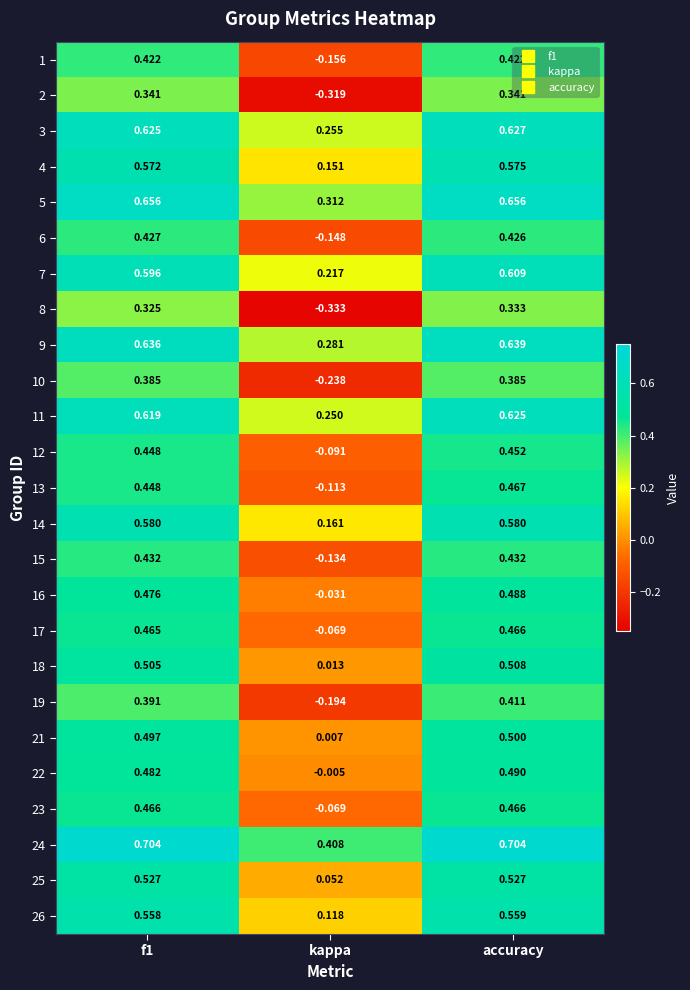

How many series are shown in this chart?

25